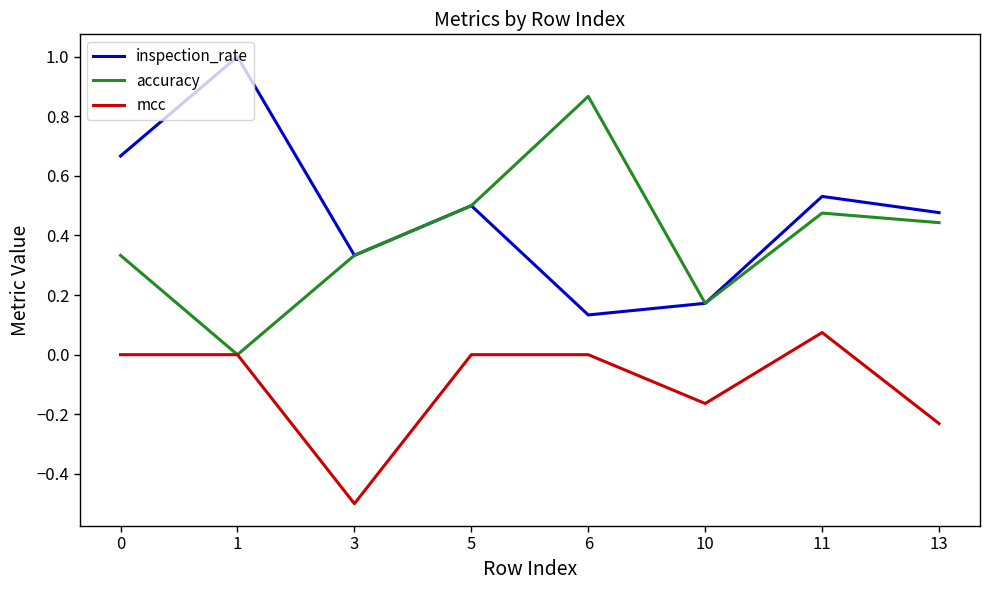

True or false: mcc has a value of 0.0 at 6.

True